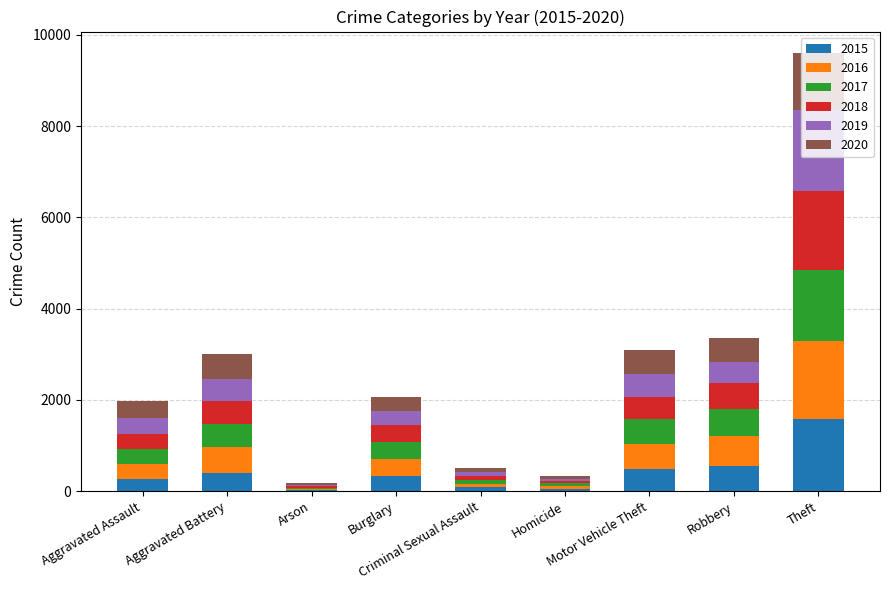

At which category is the sum across all series the highest?

Theft